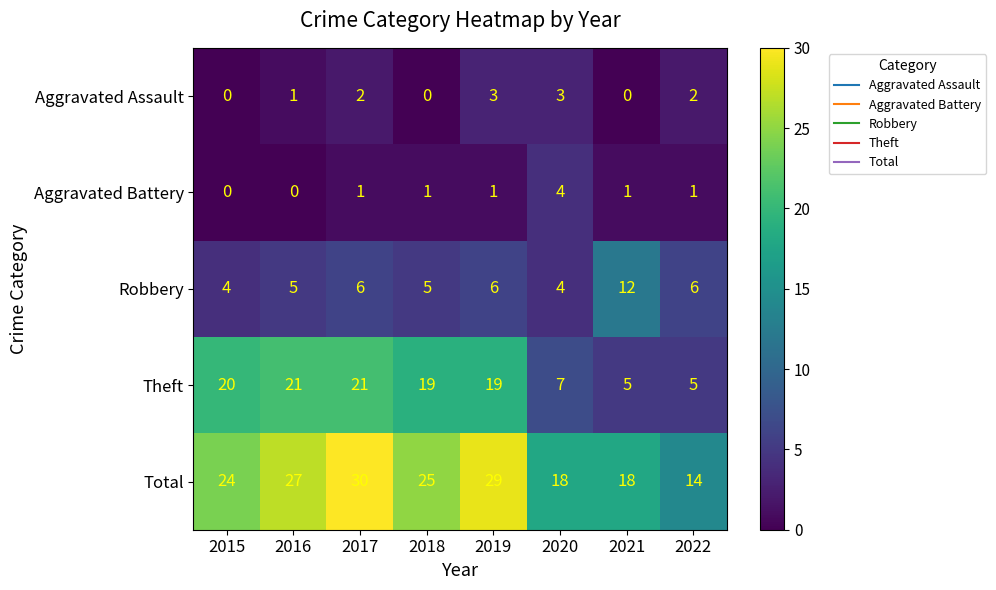

List the series in order of their peak value, lowest first.

Aggravated Assault, Aggravated Battery, Robbery, Theft, Total